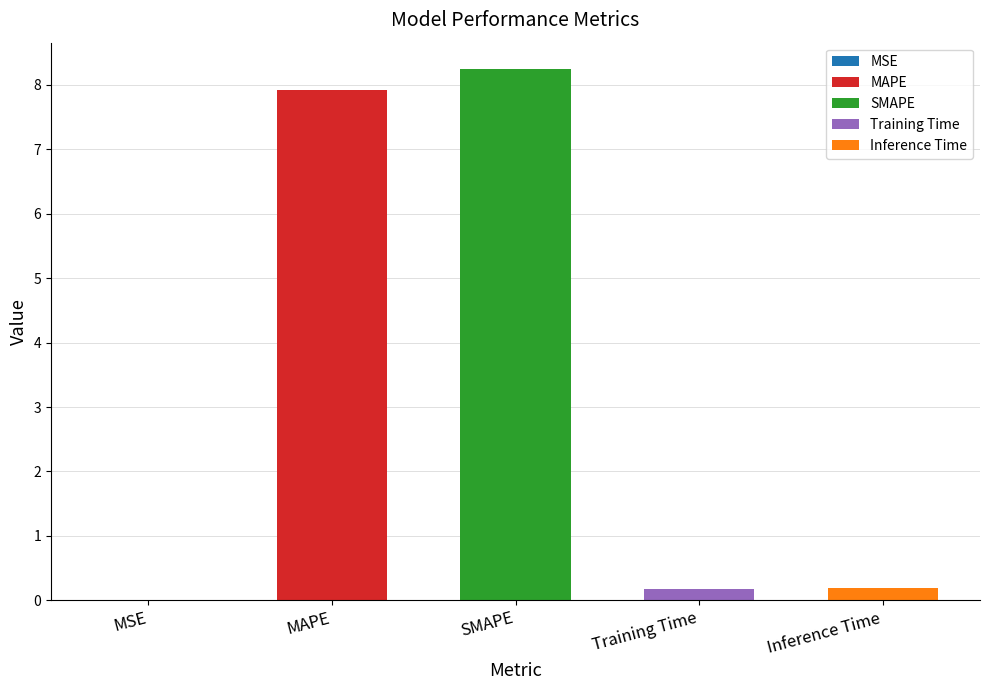

Is it true that the value at Training Time is 0.3?

False